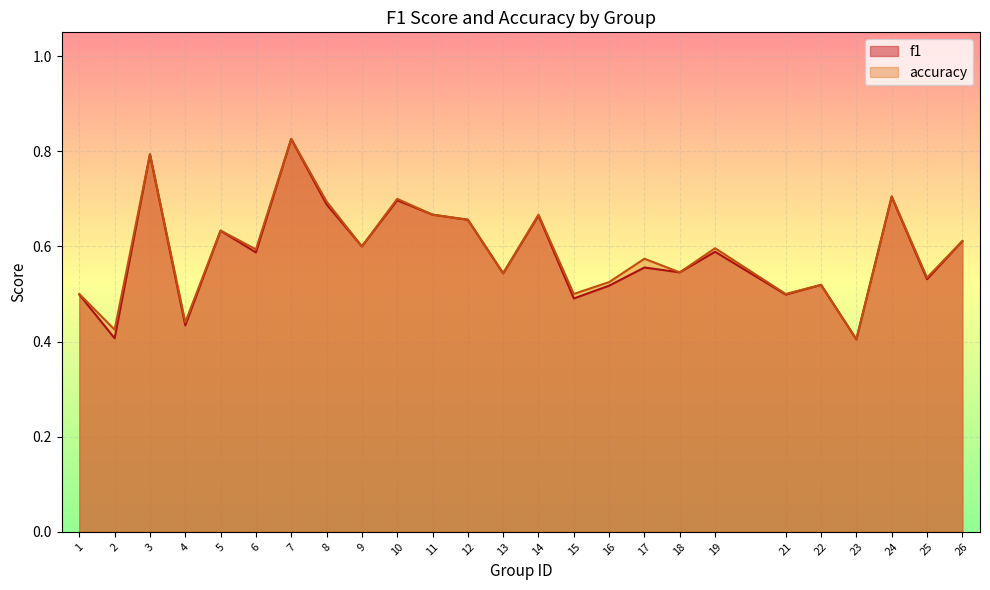

Does the chart display data point markers on the line(s)?

No